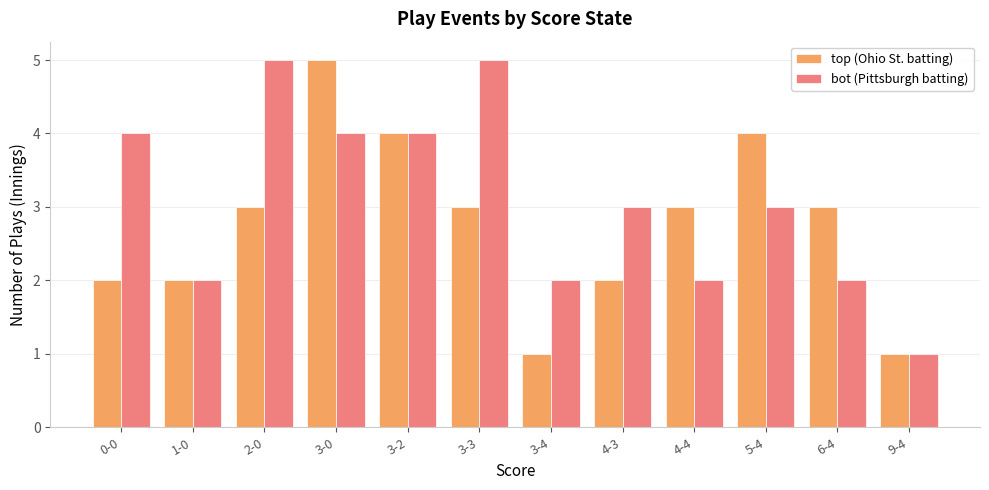

At 4-3, list the series in order from smallest to largest.

top (Ohio St. batting), bot (Pittsburgh batting)